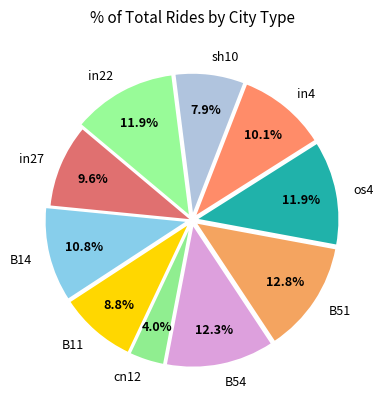

Does B11 account for over 50% of the chart?

No